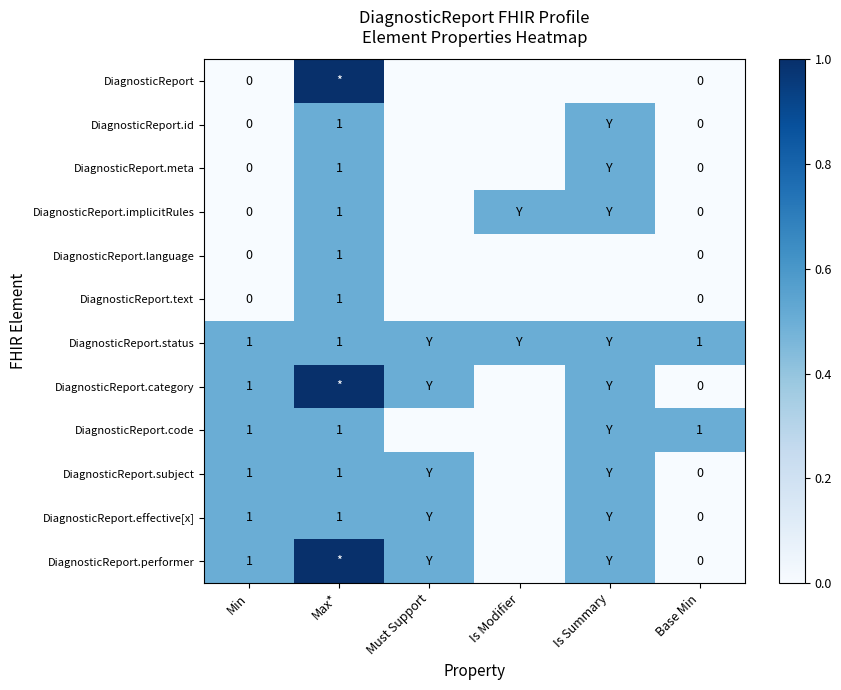

Is it true that DiagnosticReport.implicitRules equals 1.0 at Max*?

True